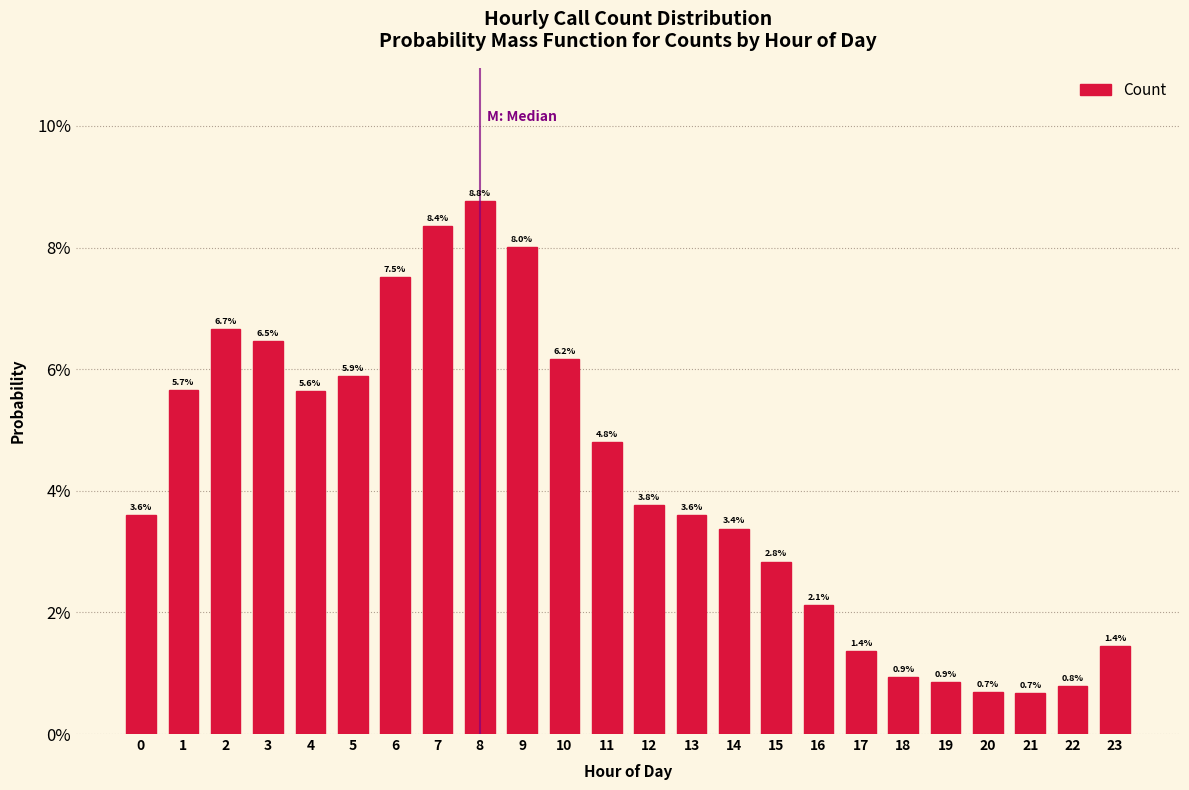

Are the bars horizontal?

No